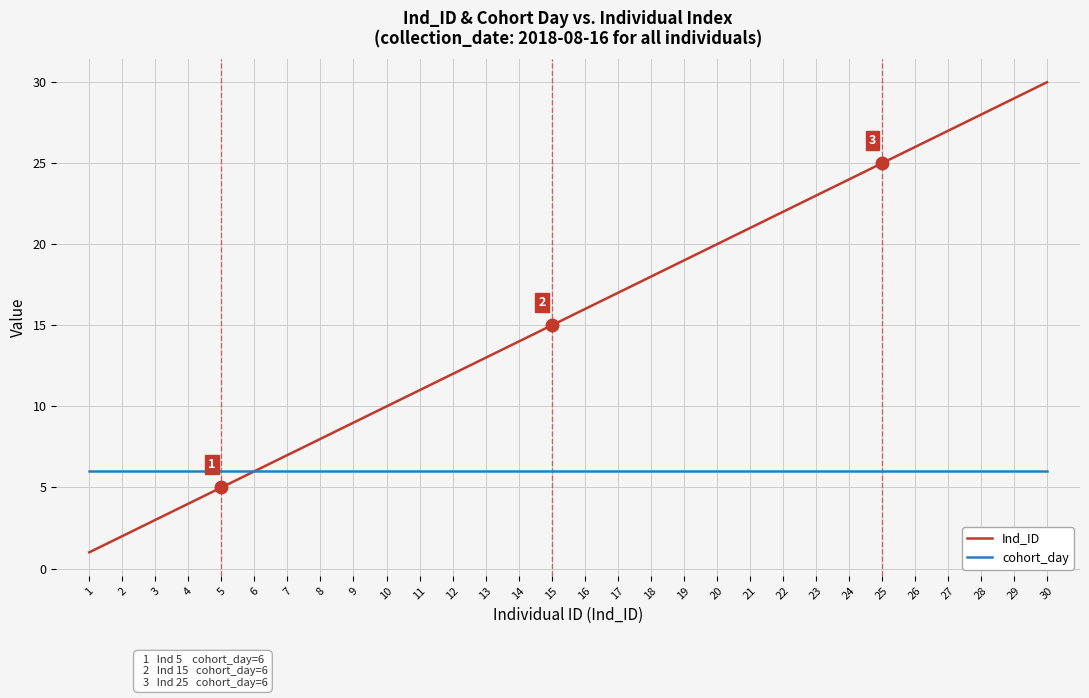

What is the maximum value shown in the chart?

30